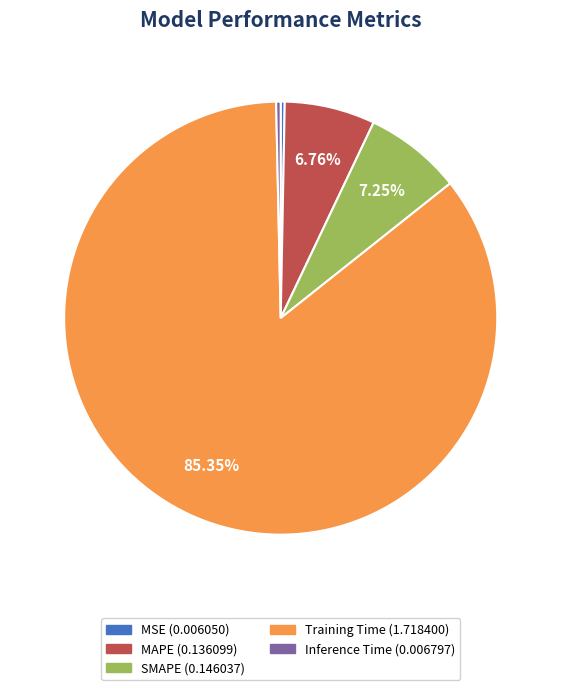

Do MAPE and Training Time together represent more than half of the pie?

Yes